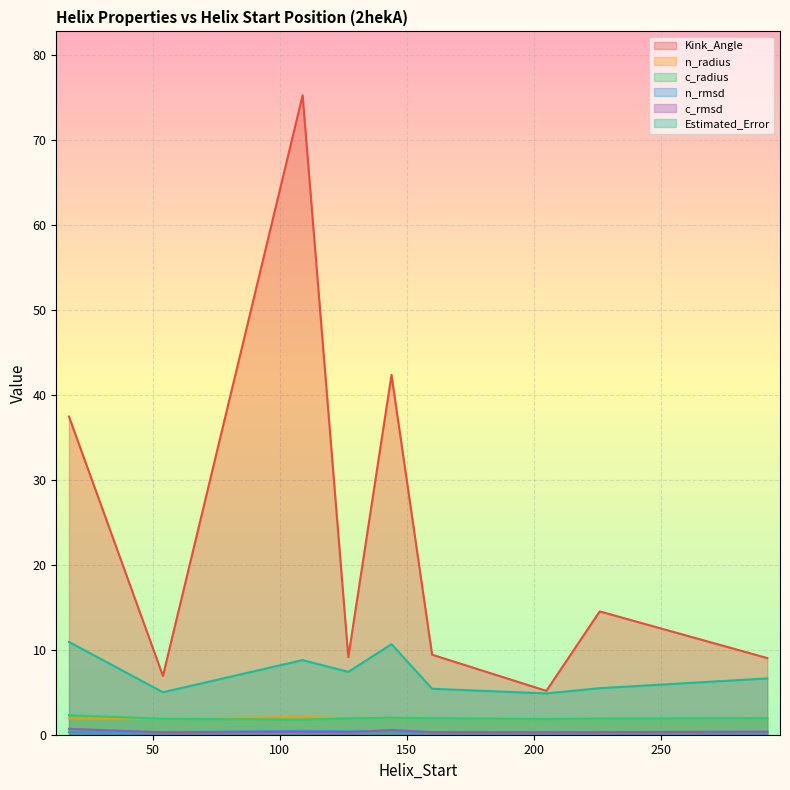

Where is the first local minimum for c_radius?

109